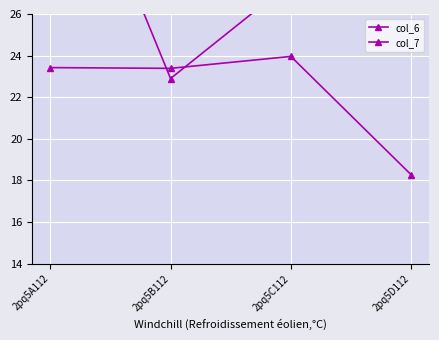

What is the highest value of the col_7 series?

24.0